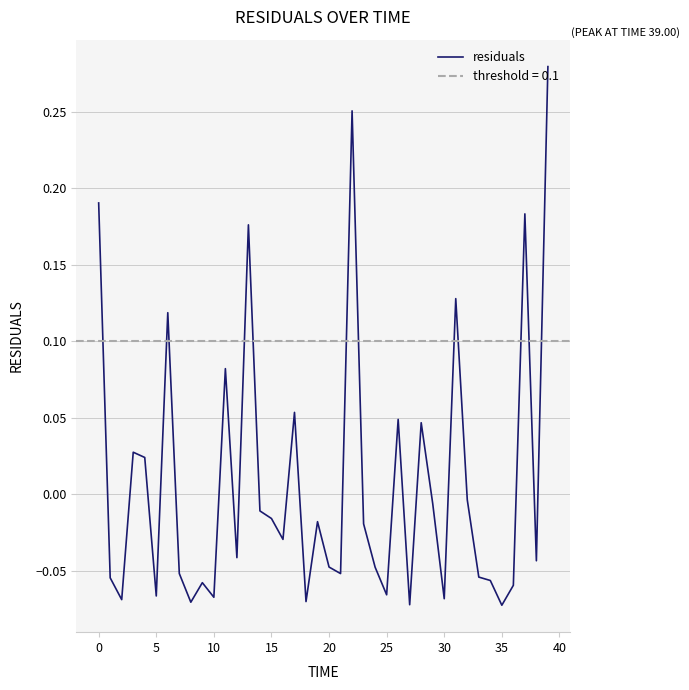

What is the sum of the values at 38 and 36?

-0.1